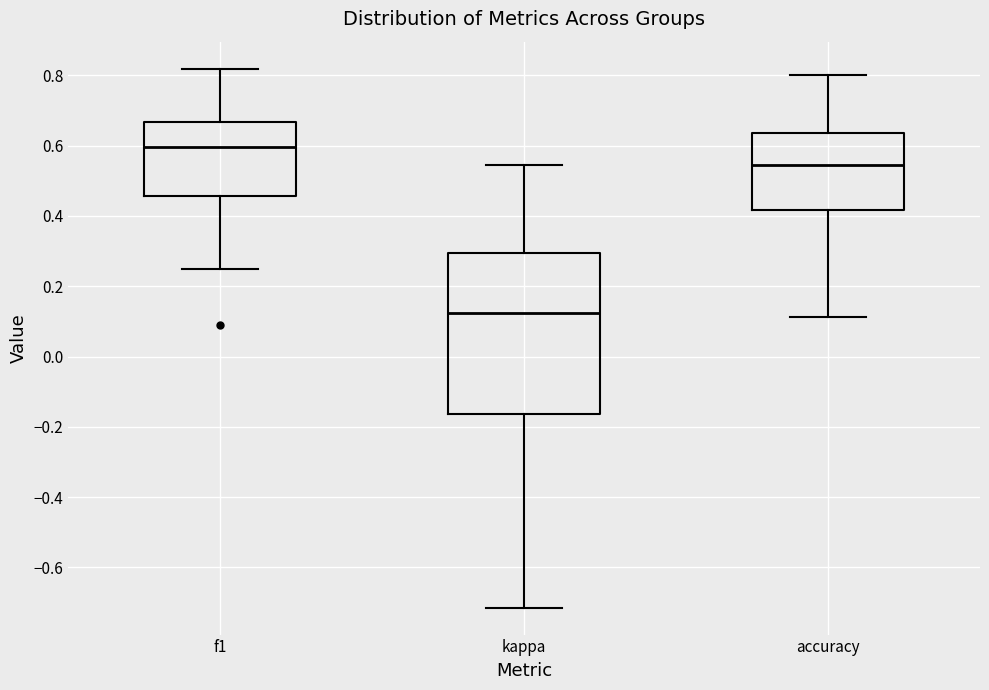

Which box has the highest median line?

f1